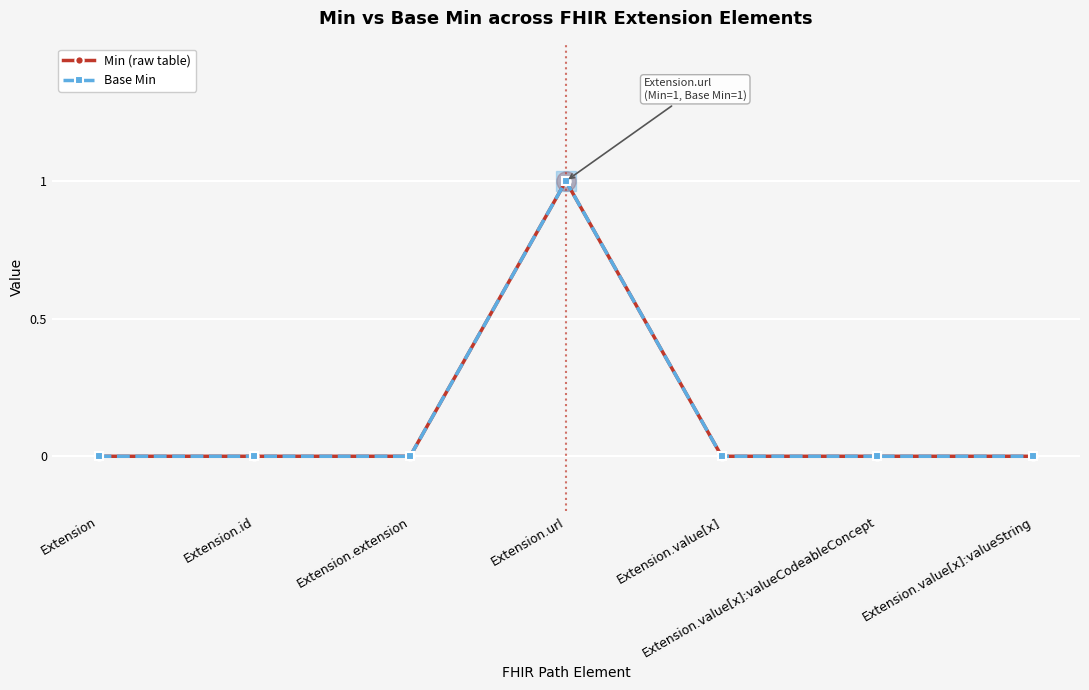

Does the chart have visible grid lines?

Yes